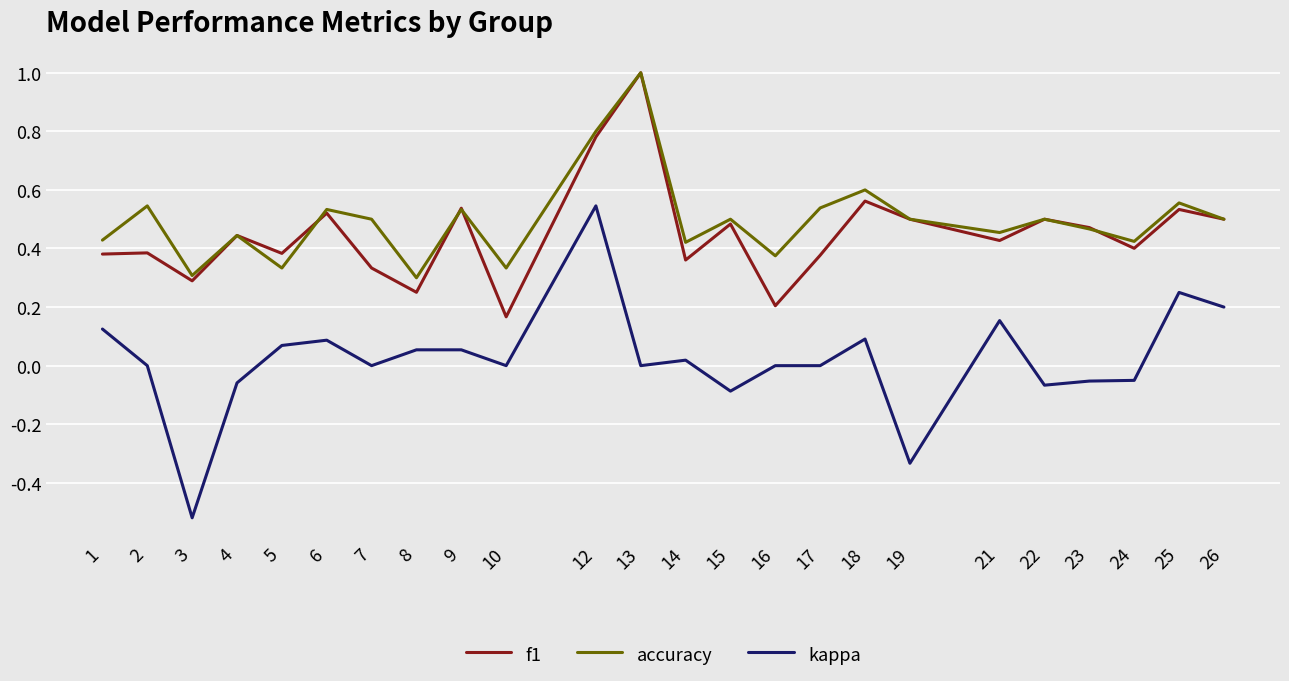

What is the maximum value for accuracy?

1.0